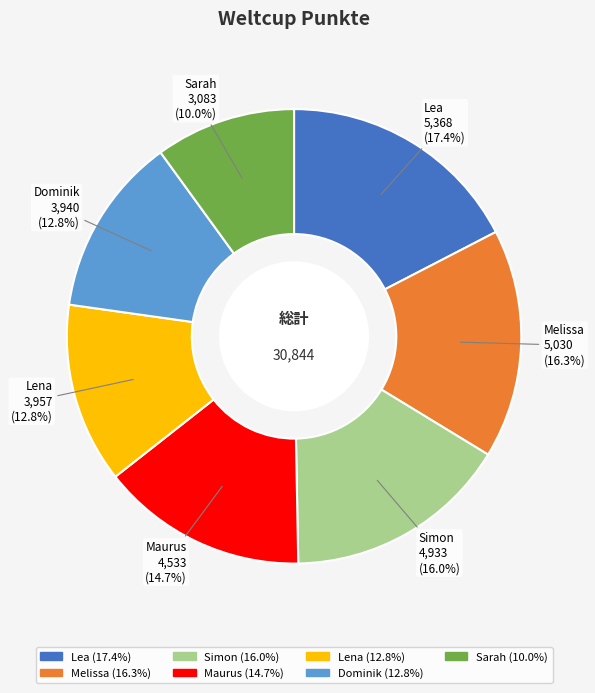

What is the largest slice in the pie chart?

Lea